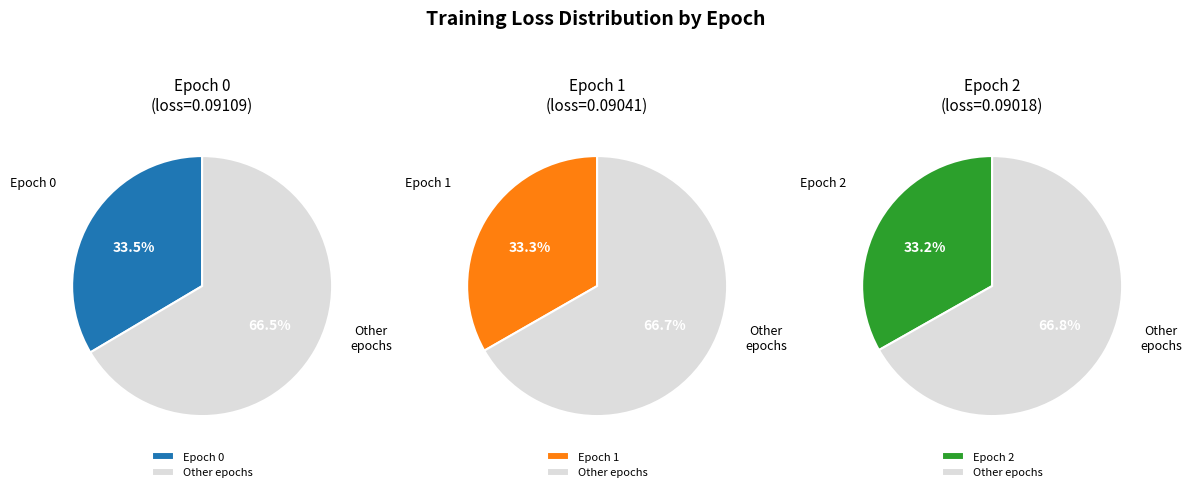

To the nearest percent, what is the average slice percentage?

33%